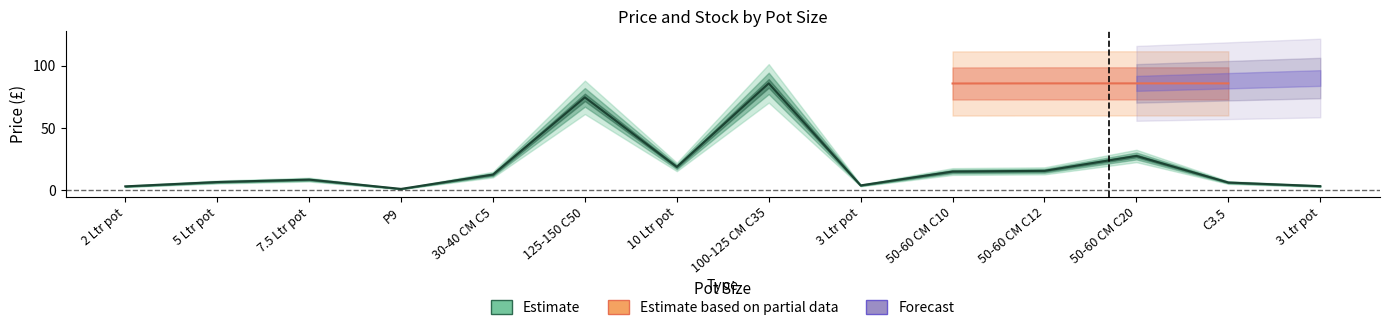

The value at 50-60 CM C12 is 10.8. True or false?

False